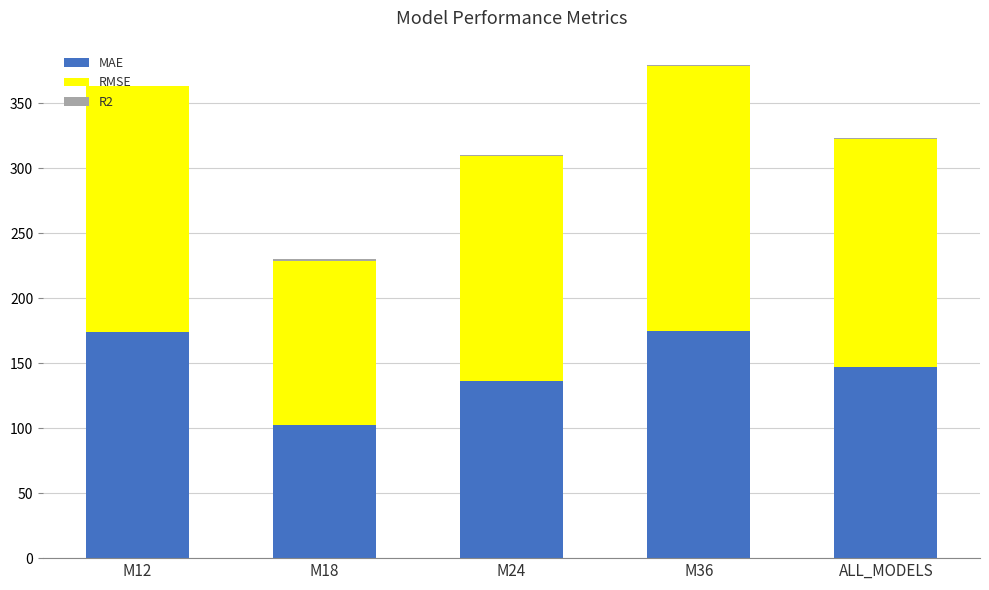

What is the maximum value for MAE?

174.4